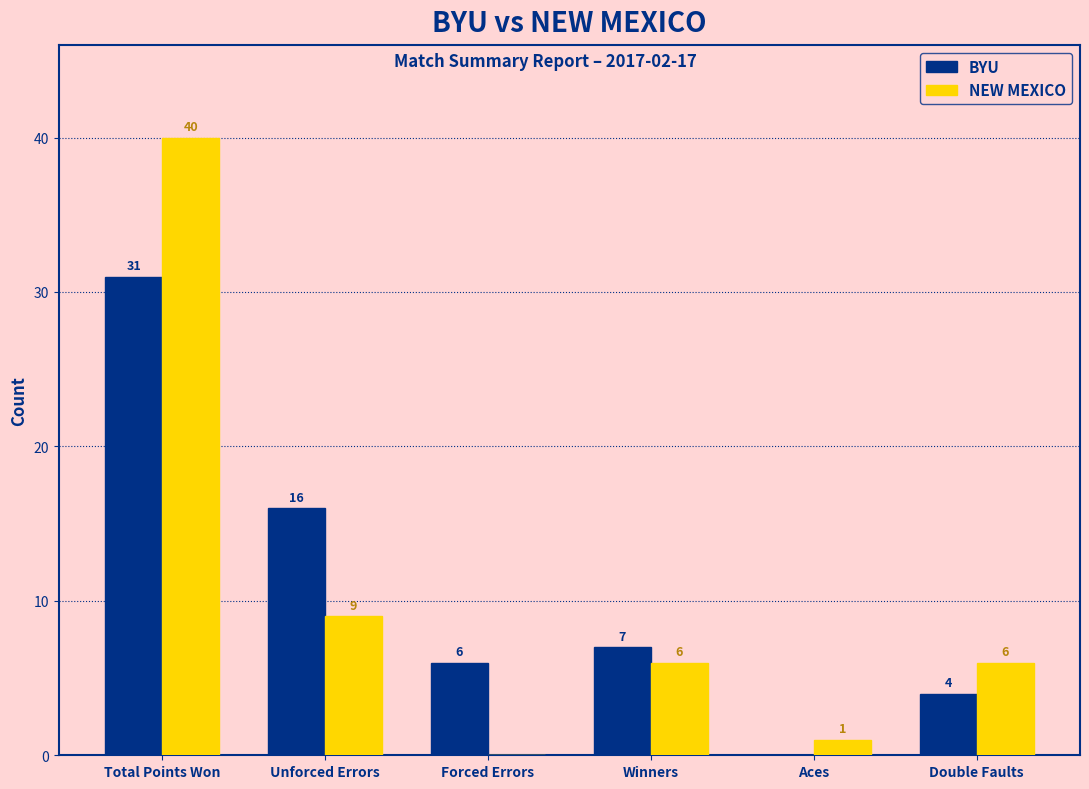

What are all the series names shown in the legend?

BYU, NEW MEXICO